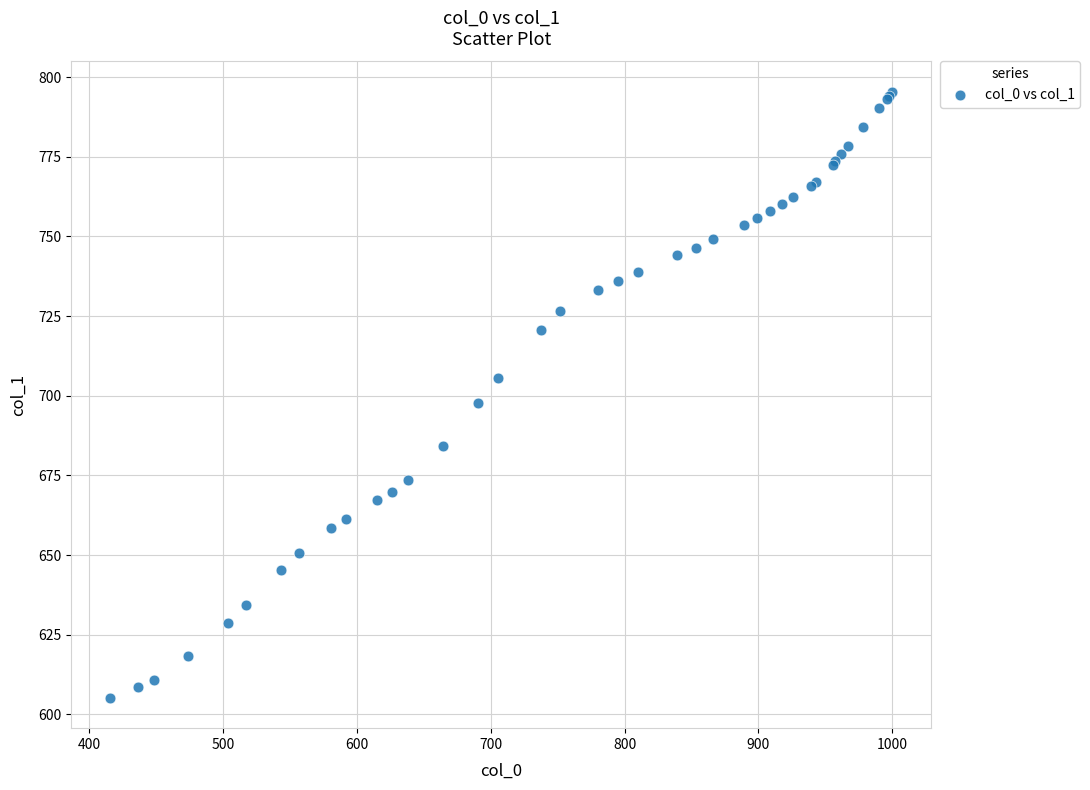

What Y value in the scatter plot is closest to 700?

697.8